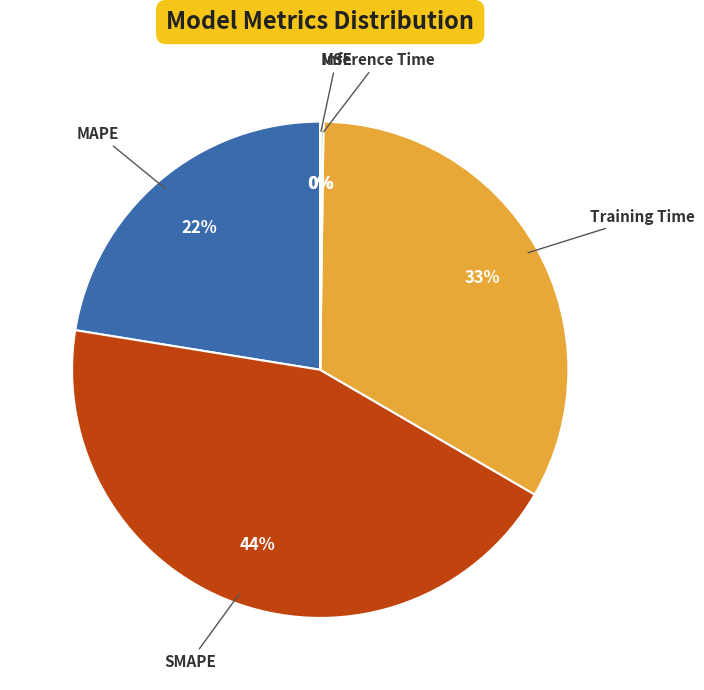

To the nearest percent, what is the difference between the largest and smallest slice percentages?

44%